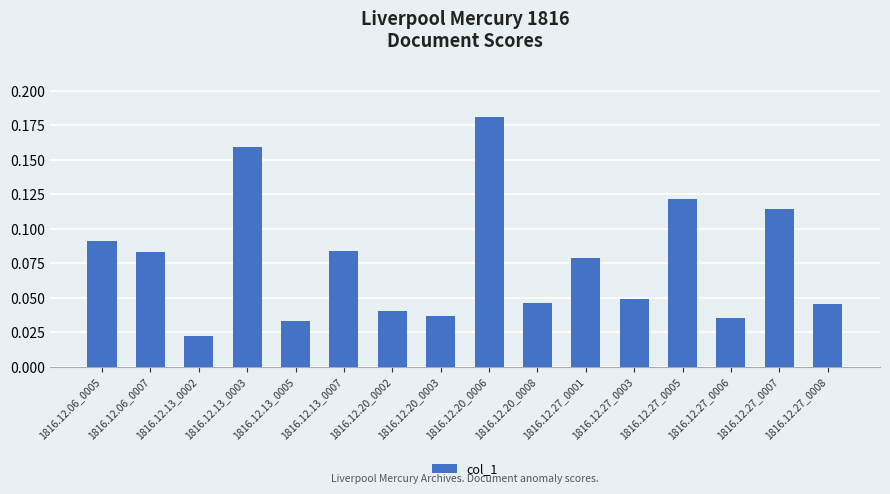

Which has a higher value, 1816.12.27_0006 or 1816.12.06_0005?

1816.12.06_0005